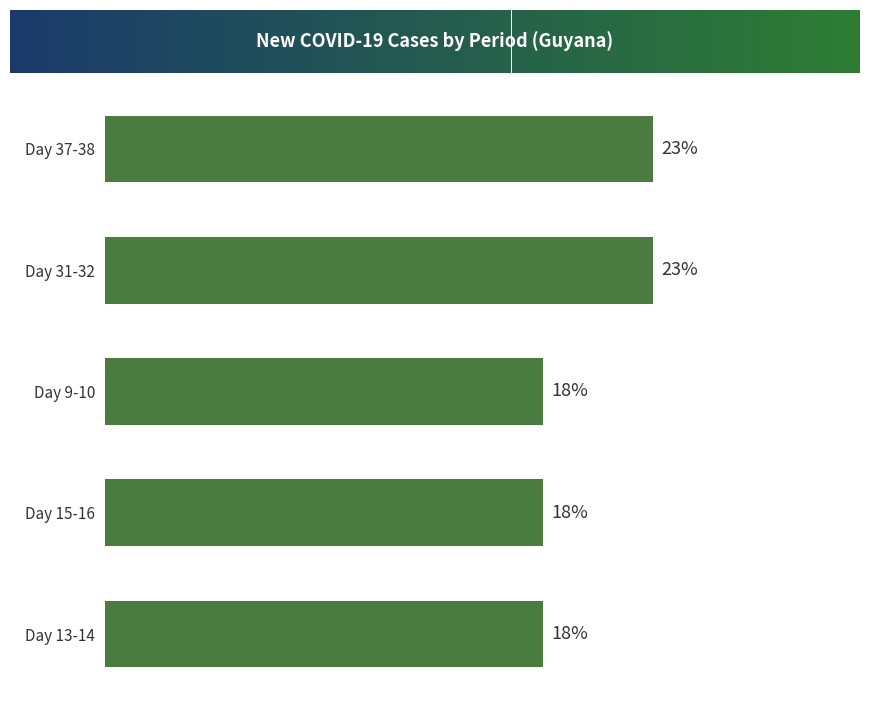

Are the bars horizontal?

Yes